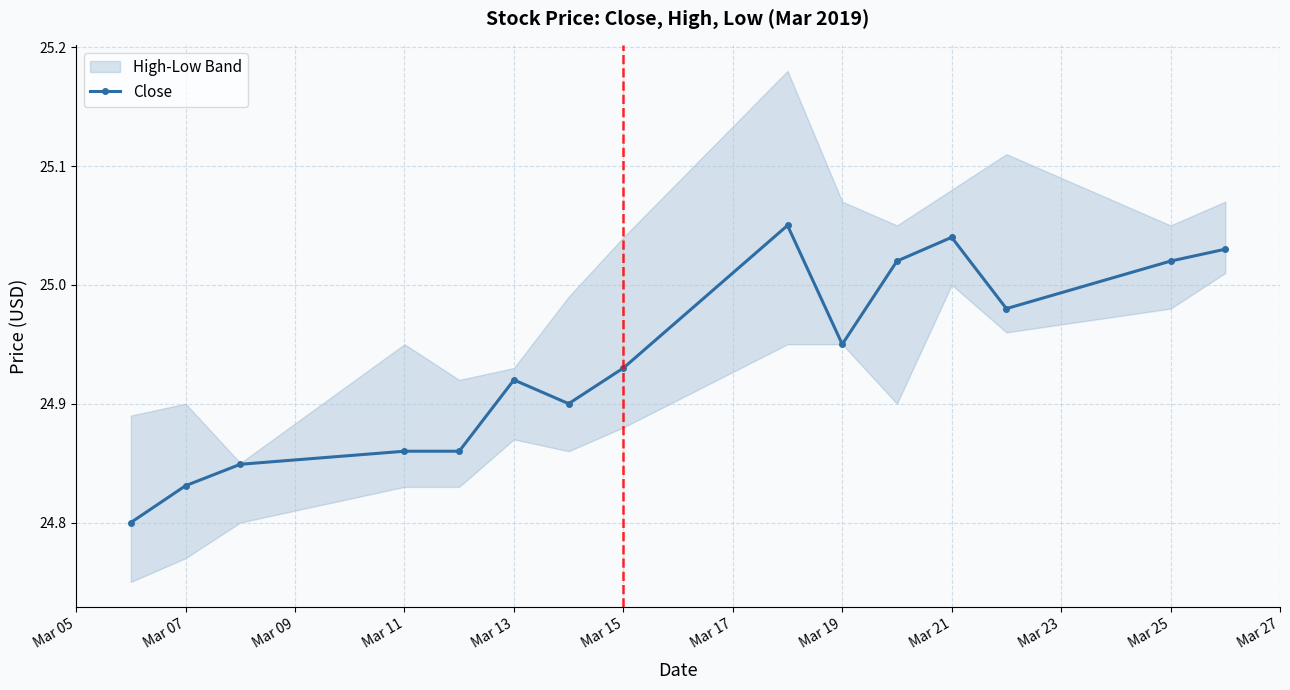

True or false: Close has a value of 37.4 at Mar 15.

False